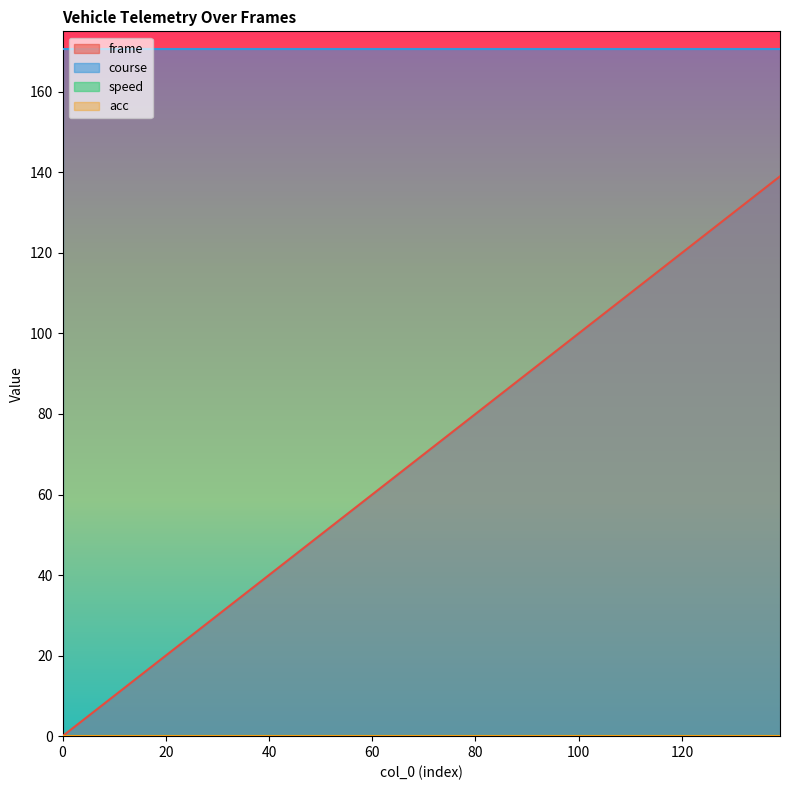

Which series has the largest total across all categories?

course